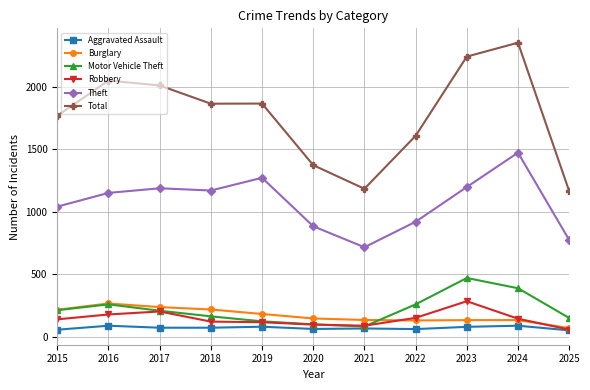

At which category does the chart reach its peak across all series?

2024